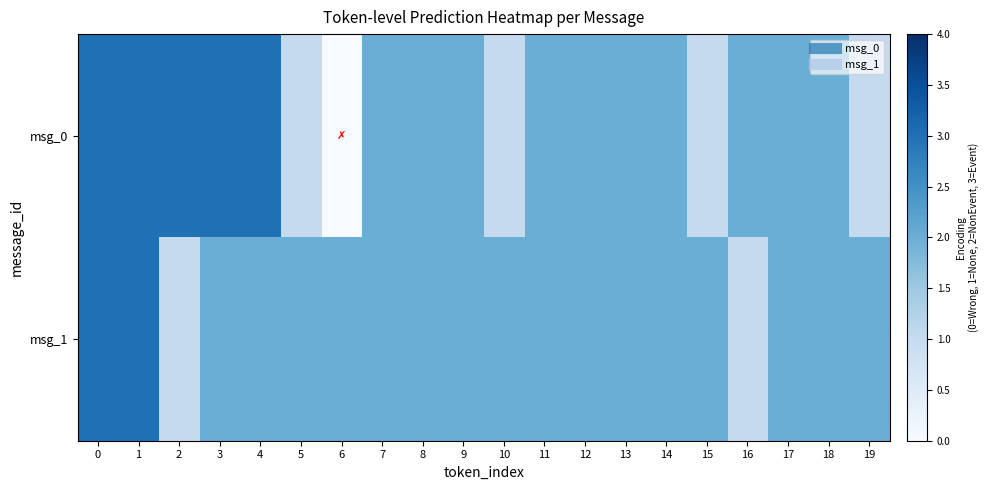

Between 14 and 1, which is larger?

1